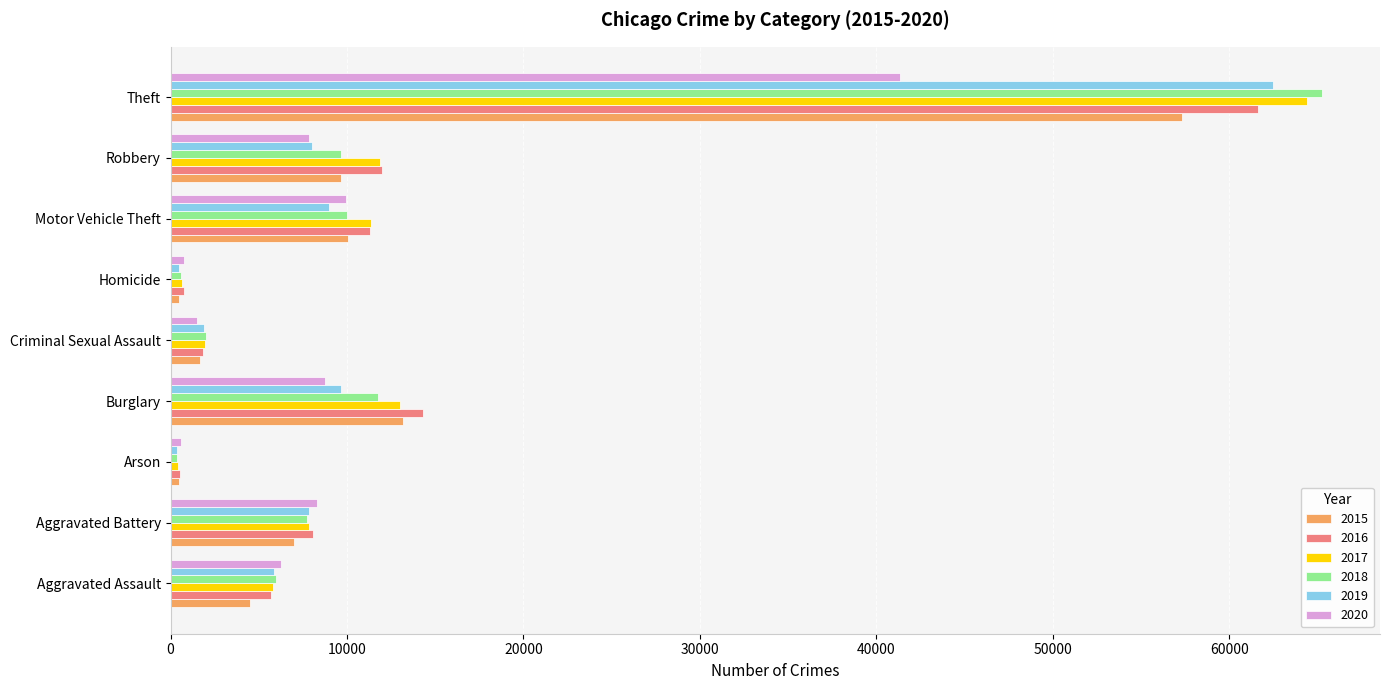

What is the approximate value of 2020 at Burglary?

8758